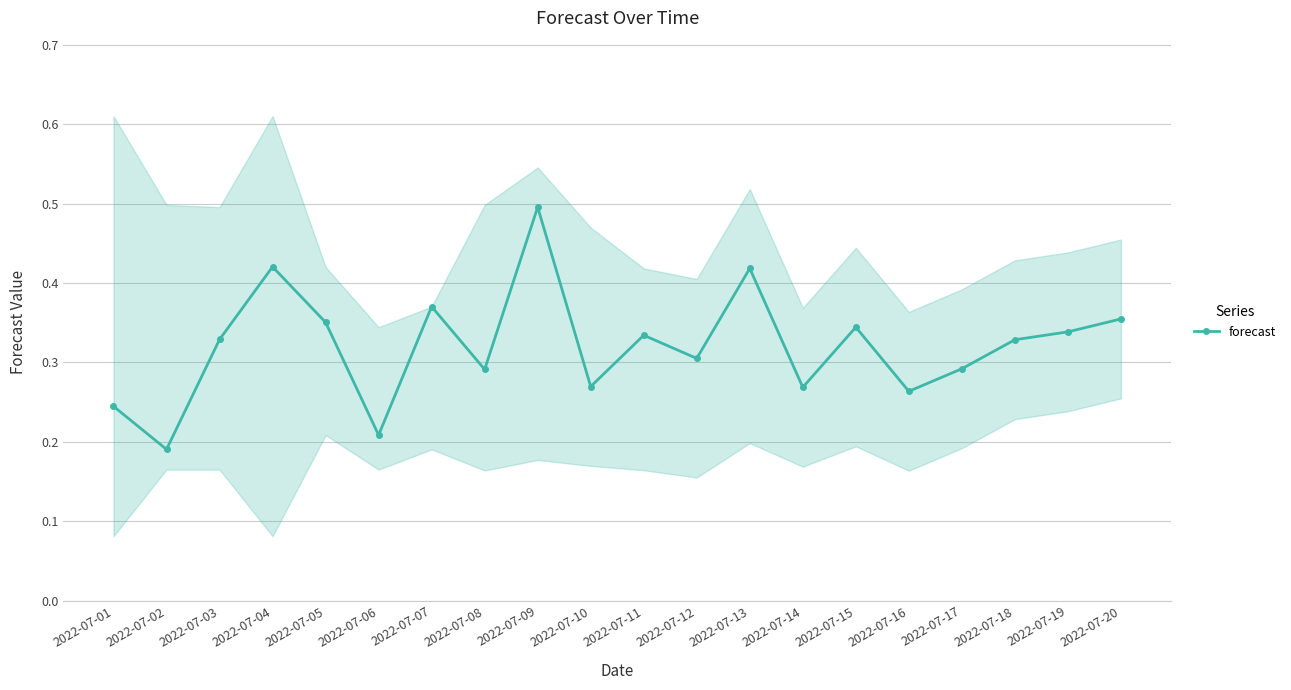

True or false: the data shows 0.1 at 2022-07-01.

False